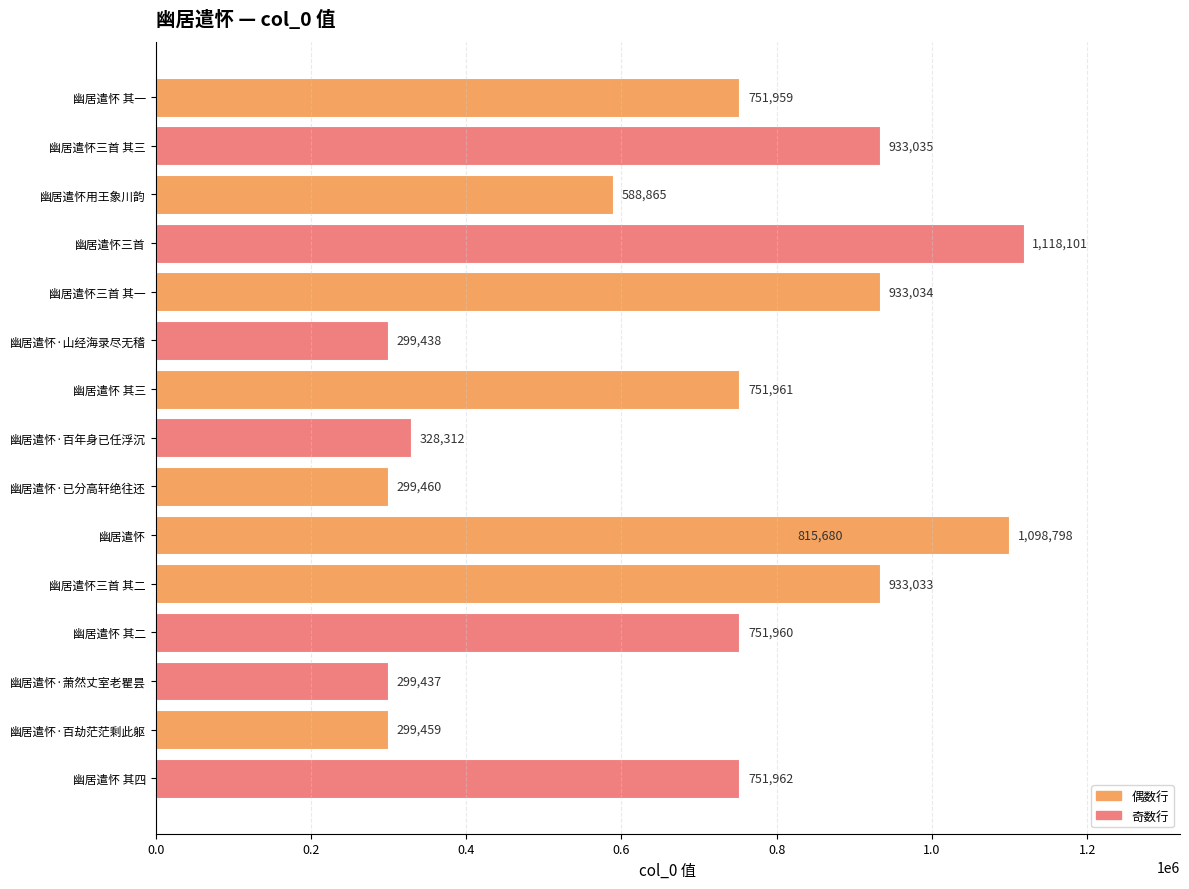

True or false: the data shows 1342642 at 9.

False